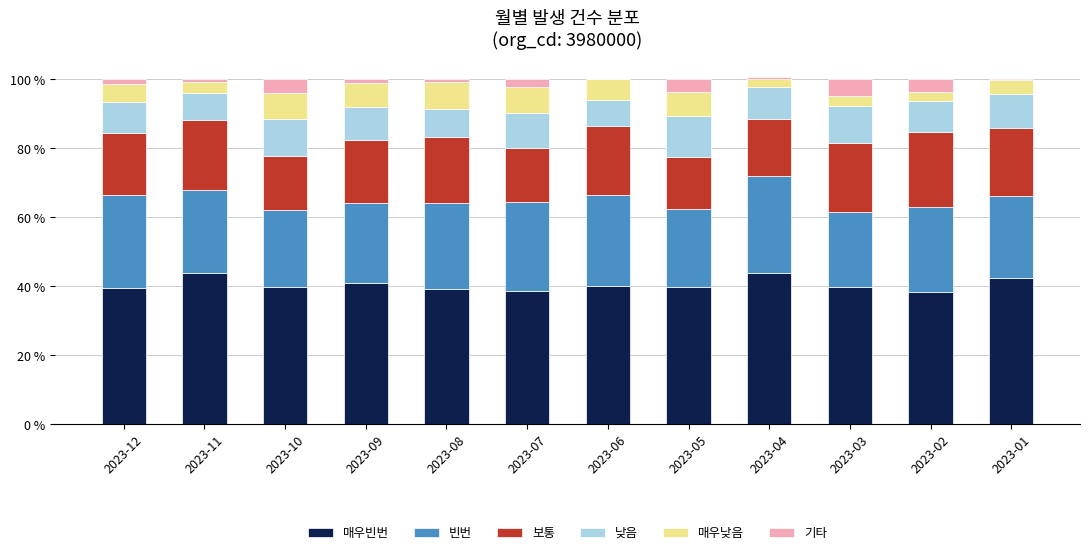

Reading right to left, extract all data points from this chart.

매우빈번: 2023-01=42.3	2023-02=38.5	2023-03=39.7	2023-04=44.0	2023-05=39.9	2023-06=40.1	2023-07=38.7	2023-08=39.4	2023-09=40.9	2023-10=40.0	2023-11=44.0	2023-12=39.5
빈번: 2023-01=23.9	2023-02=24.6	2023-03=22.0	2023-04=27.8	2023-05=22.5	2023-06=26.4	2023-07=25.7	2023-08=24.7	2023-09=23.3	2023-10=22.3	2023-11=24.0	2023-12=27.2
보통: 2023-01=19.6	2023-02=21.6	2023-03=19.9	2023-04=16.7	2023-05=15.1	2023-06=20.0	2023-07=15.6	2023-08=19.3	2023-09=18.2	2023-10=15.6	2023-11=20.3	2023-12=17.8
낮음: 2023-01=10.0	2023-02=9.2	2023-03=10.6	2023-04=9.3	2023-05=11.8	2023-06=7.7	2023-07=10.2	2023-08=8.0	2023-09=9.7	2023-10=10.7	2023-11=7.8	2023-12=8.9
매우낮음: 2023-01=3.9	2023-02=2.4	2023-03=3.1	2023-04=2.7	2023-05=7.1	2023-06=6.0	2023-07=7.5	2023-08=7.9	2023-09=6.7	2023-10=7.5	2023-11=3.2	2023-12=5.3
기타: 2023-01=0.2	2023-02=3.8	2023-03=4.7	2023-04=-0.6	2023-05=3.6	2023-06=-0.2	2023-07=2.3	2023-08=0.7	2023-09=1.1	2023-10=3.8	2023-11=0.6	2023-12=1.3